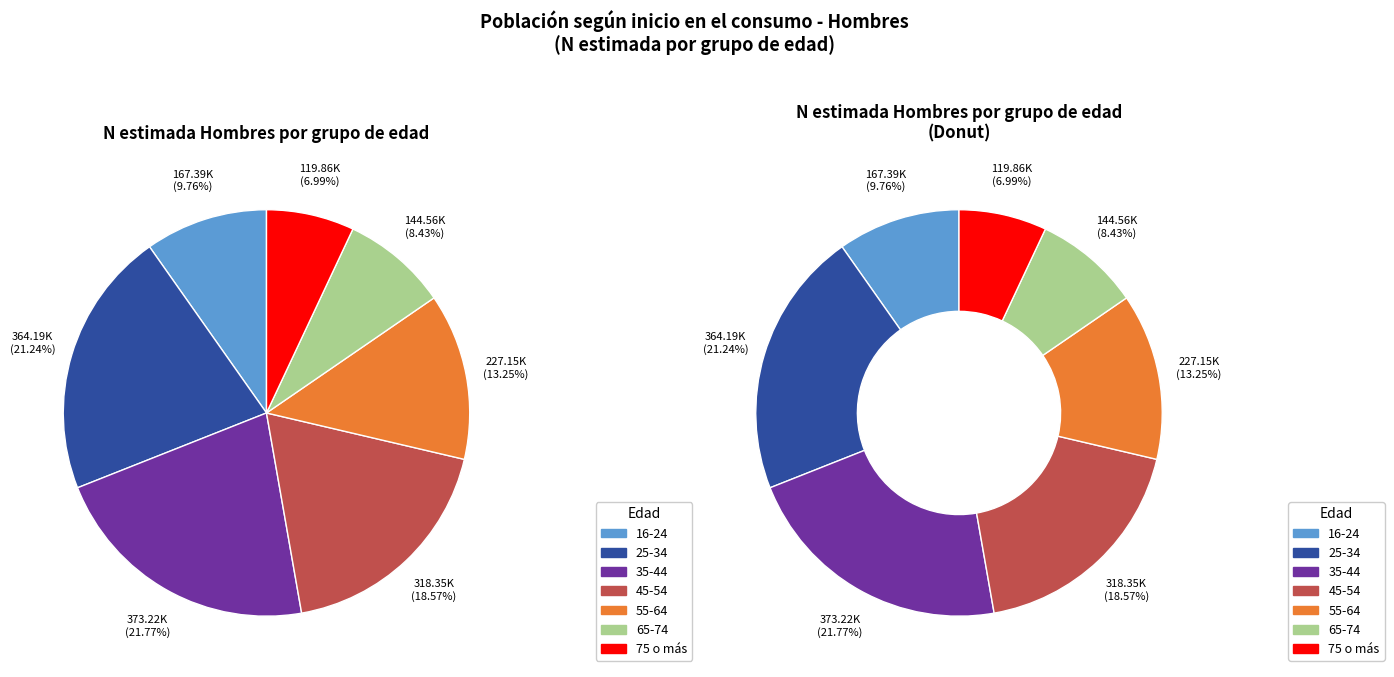

Which category has the smallest portion of the pie?

75 o más